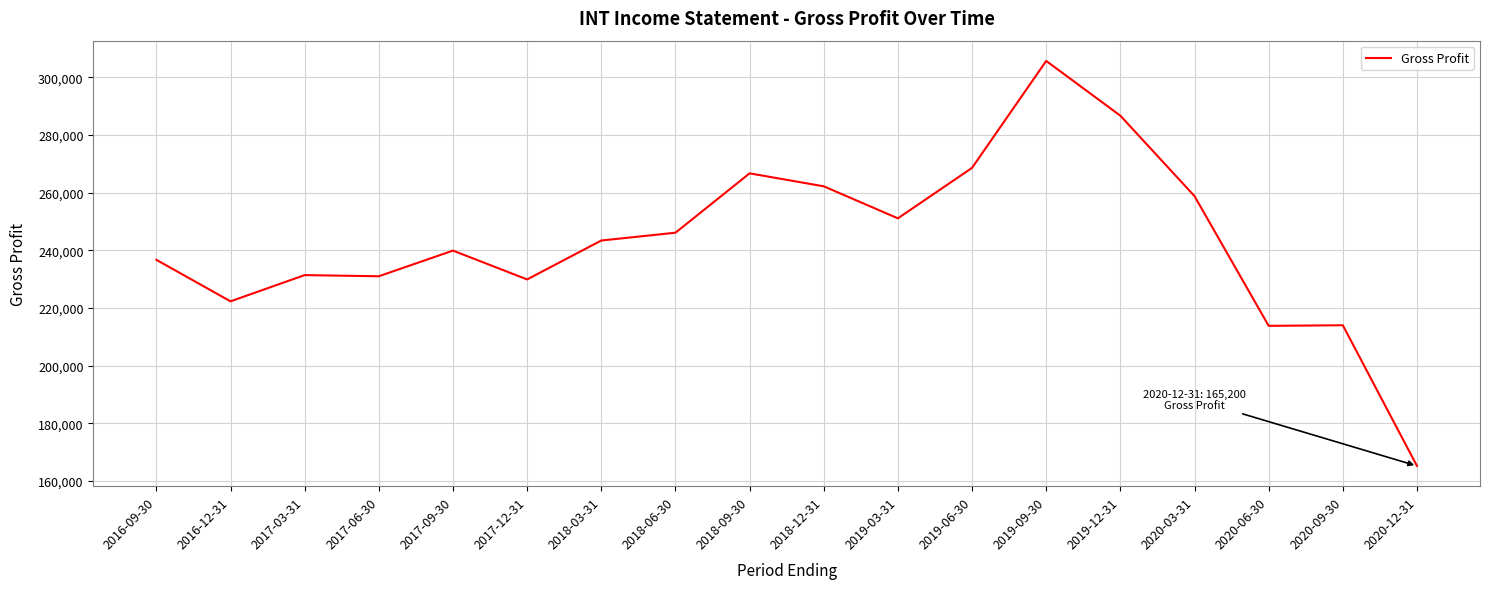

Is it true that the value at 2019-06-30 is 268600?

True